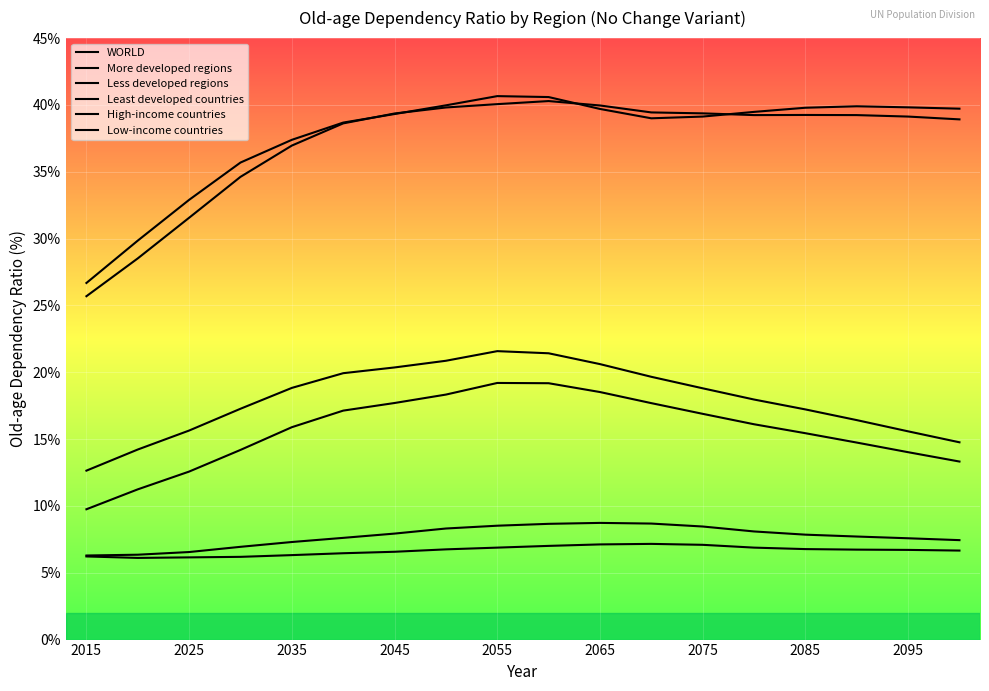

At which label does WORLD reach its minimum?

2015